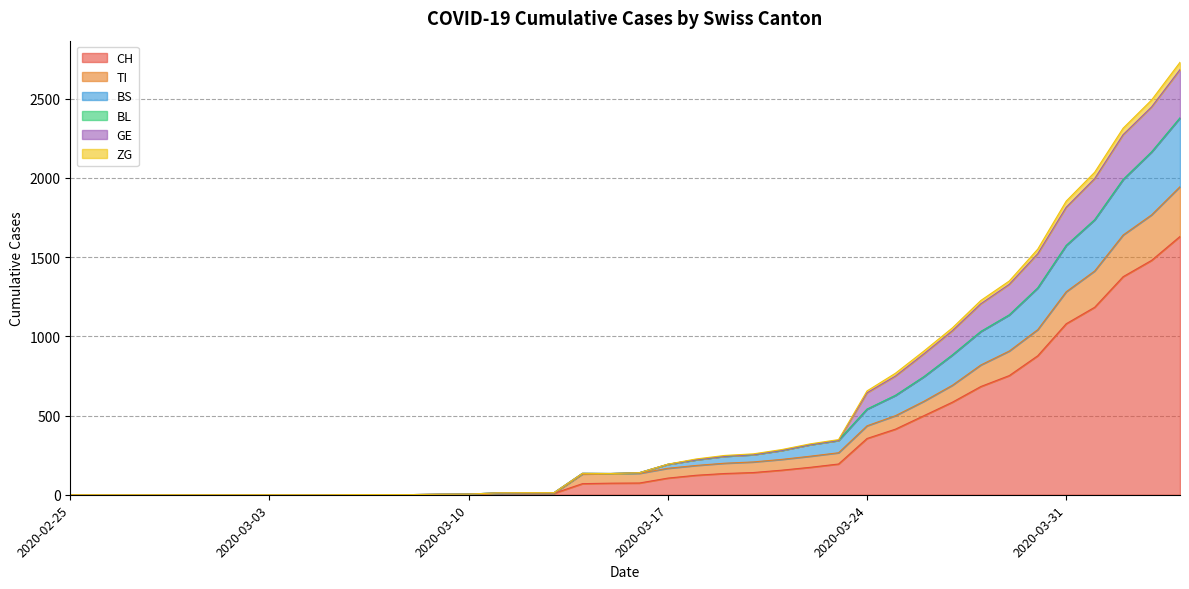

True or false: TI and GE intersect in this chart.

False